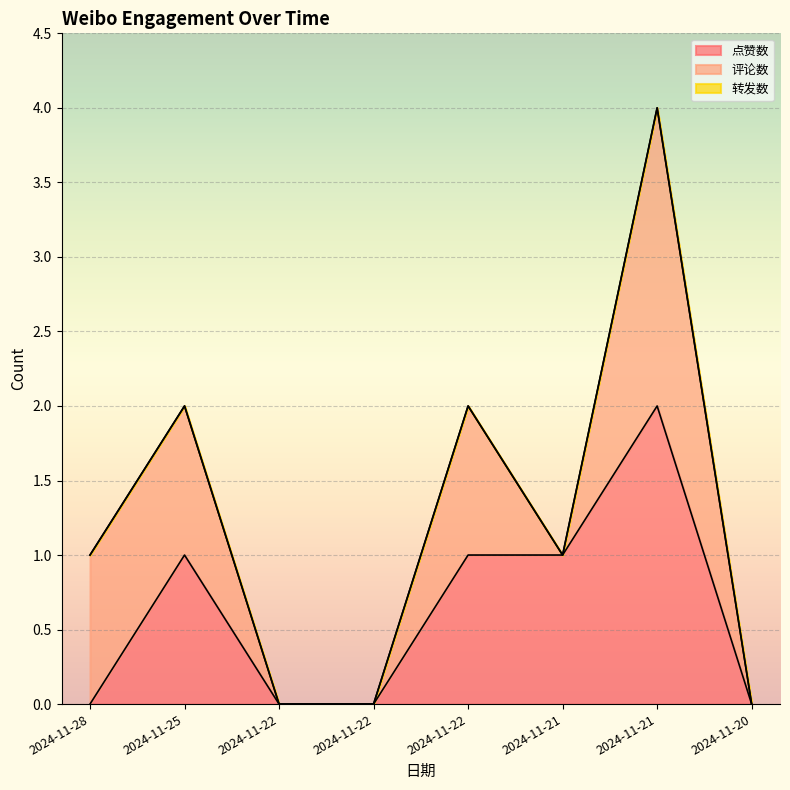

True or false: 转发数 has more than 2 interior local peaks.

False